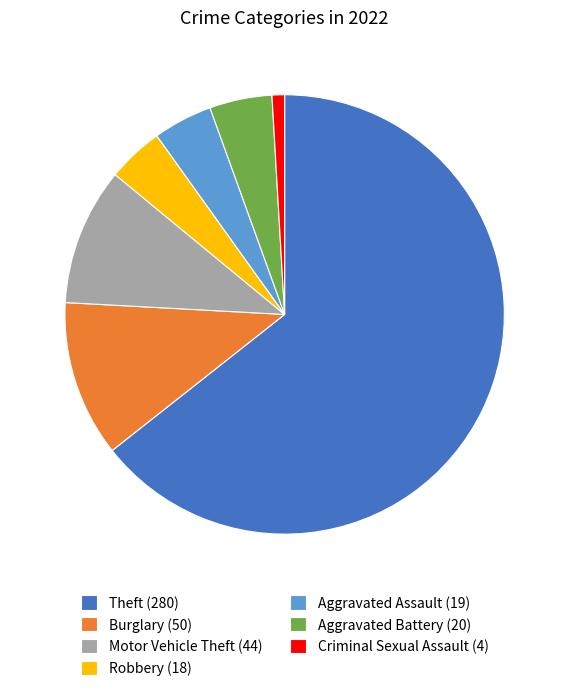

What is the ratio of the value at Aggravated Battery (20) to the value at Aggravated Assault (19)?

1.1